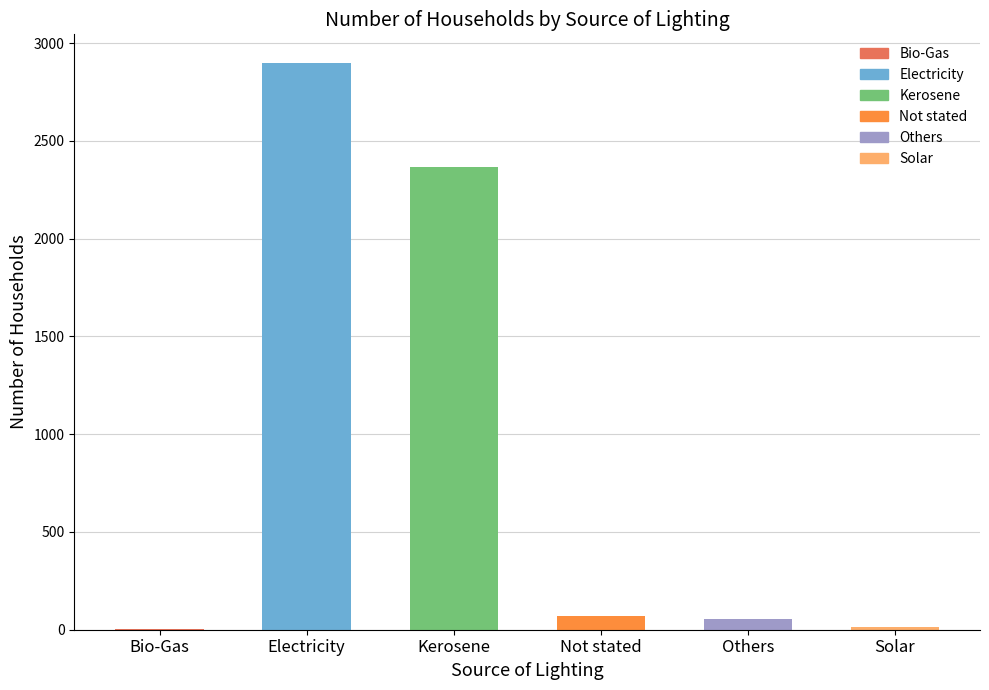

The value at Kerosene is 2369. True or false?

True